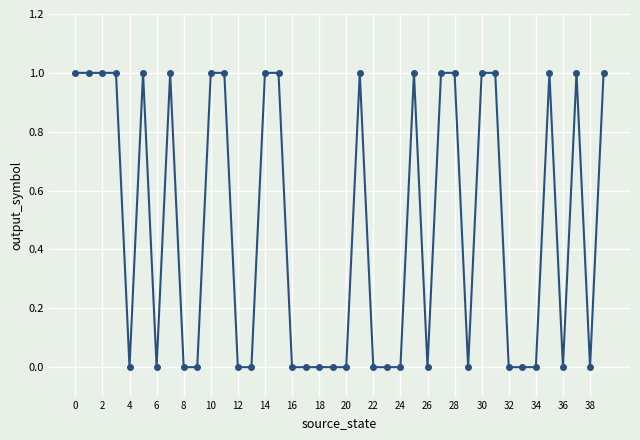

What is the greatest value displayed?

1